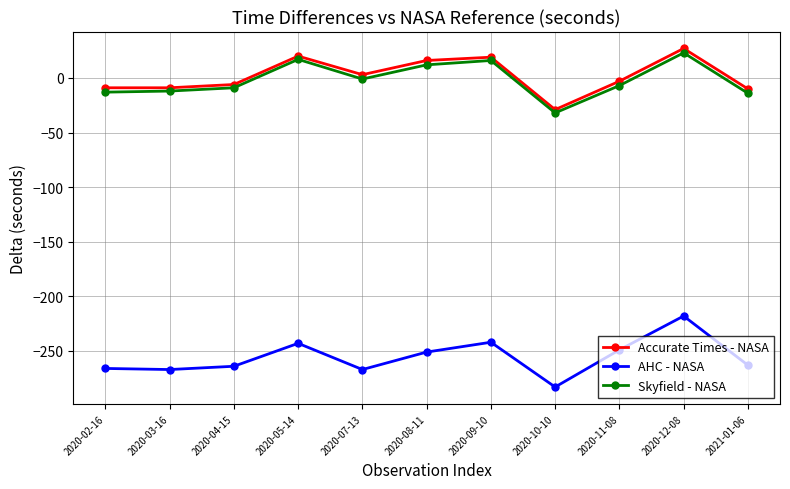

The value of Skyfield - NASA at 2020-11-08 is -7. True or false?

True